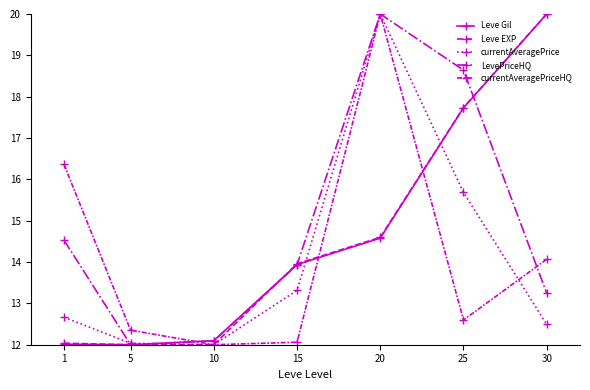

How many lines are shown in the chart?

5